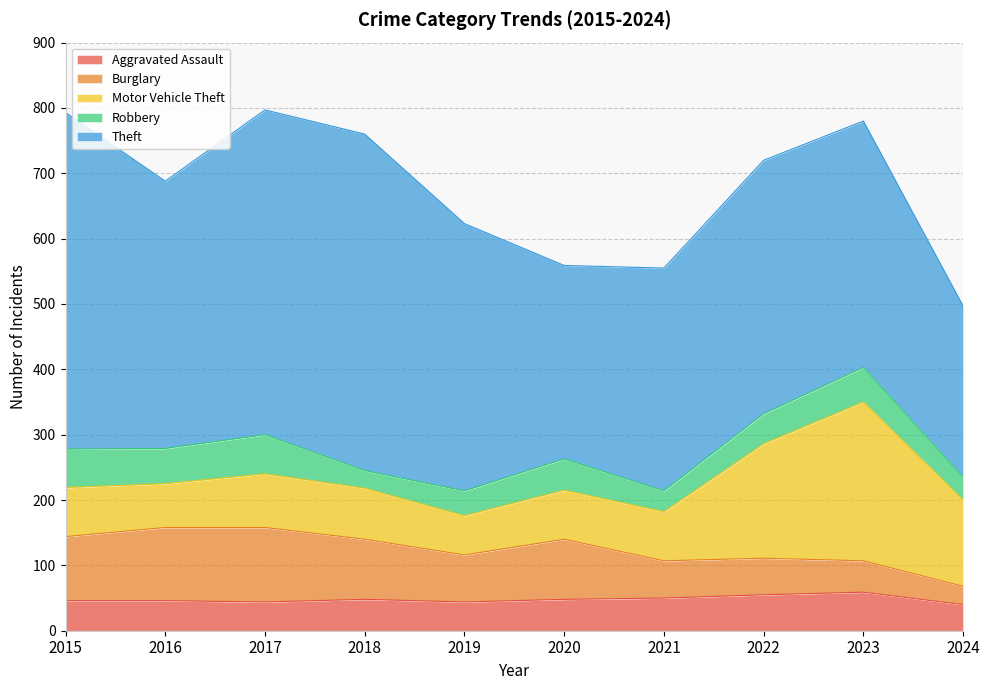

Is it true that Motor Vehicle Theft equals 28 at 2024?

False